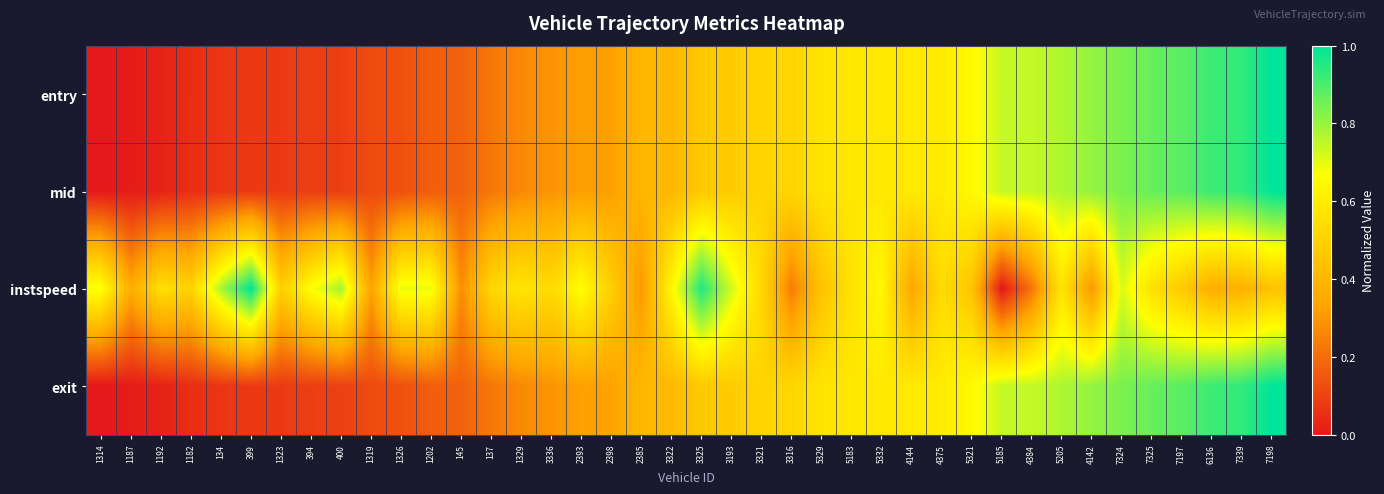

Reading left to right, what are all the values shown in this chart?

entry: 1314=0.0	1187=0.0	1192=0.0	1182=0.1	134=0.1	399=0.1	1323=0.1	394=0.1	400=0.1	1319=0.1	1326=0.1	1202=0.2	145=0.2	137=0.2	1329=0.3	3336=0.3	2393=0.3	2398=0.3	2385=0.4	3322=0.4	3325=0.5	3193=0.5	3321=0.5	3316=0.5	5329=0.6	5183=0.6	5332=0.6	4144=0.6	4375=0.6	5321=0.6	5185=0.7	4384=0.7	5205=0.8	4142=0.8	7324=0.8	7325=0.9	7197=0.9	6136=0.9	7339=0.9	7198=1.0
mid: 1314=0.0	1187=0.0	1192=0.0	1182=0.1	134=0.1	399=0.1	1323=0.1	394=0.1	400=0.1	1319=0.1	1326=0.1	1202=0.2	145=0.2	137=0.2	1329=0.3	3336=0.3	2393=0.3	2398=0.3	2385=0.4	3322=0.4	3325=0.5	3193=0.5	3321=0.5	3316=0.5	5329=0.6	5183=0.6	5332=0.6	4144=0.6	4375=0.6	5321=0.6	5185=0.7	4384=0.7	5205=0.8	4142=0.8	7324=0.8	7325=0.9	7197=0.9	6136=0.9	7339=0.9	7198=1.0
instspeed: 1314=0.7	1187=0.4	1192=0.6	1182=0.5	134=0.8	399=1.0	1323=0.5	394=0.7	400=0.8	1319=0.3	1326=0.7	1202=0.7	145=0.3	137=0.5	1329=0.6	3336=0.5	2393=0.7	2398=0.5	2385=0.3	3322=0.6	3325=1.0	3193=0.7	3321=0.5	3316=0.2	5329=0.4	5183=0.6	5332=0.6	4144=0.3	4375=0.5	5321=0.4	5185=0.0	4384=0.2	5205=0.6	4142=0.3	7324=0.7	7325=0.6	7197=0.5	6136=0.4	7339=0.4	7198=0.4
exit: 1314=0.0	1187=0.0	1192=0.0	1182=0.1	134=0.1	399=0.1	1323=0.1	394=0.1	400=0.1	1319=0.1	1326=0.1	1202=0.2	145=0.2	137=0.2	1329=0.3	3336=0.3	2393=0.3	2398=0.3	2385=0.4	3322=0.4	3325=0.5	3193=0.5	3321=0.5	3316=0.5	5329=0.6	5183=0.6	5332=0.6	4144=0.6	4375=0.6	5321=0.6	5185=0.7	4384=0.7	5205=0.8	4142=0.8	7324=0.8	7325=0.9	7197=0.9	6136=0.9	7339=0.9	7198=1.0